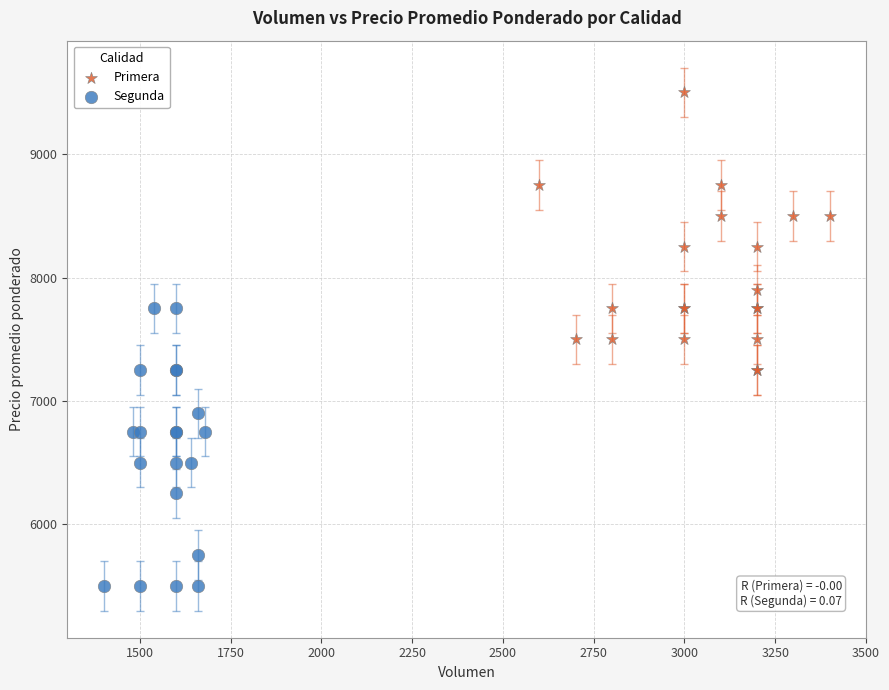

Which series contains the highest Y value?

Primera